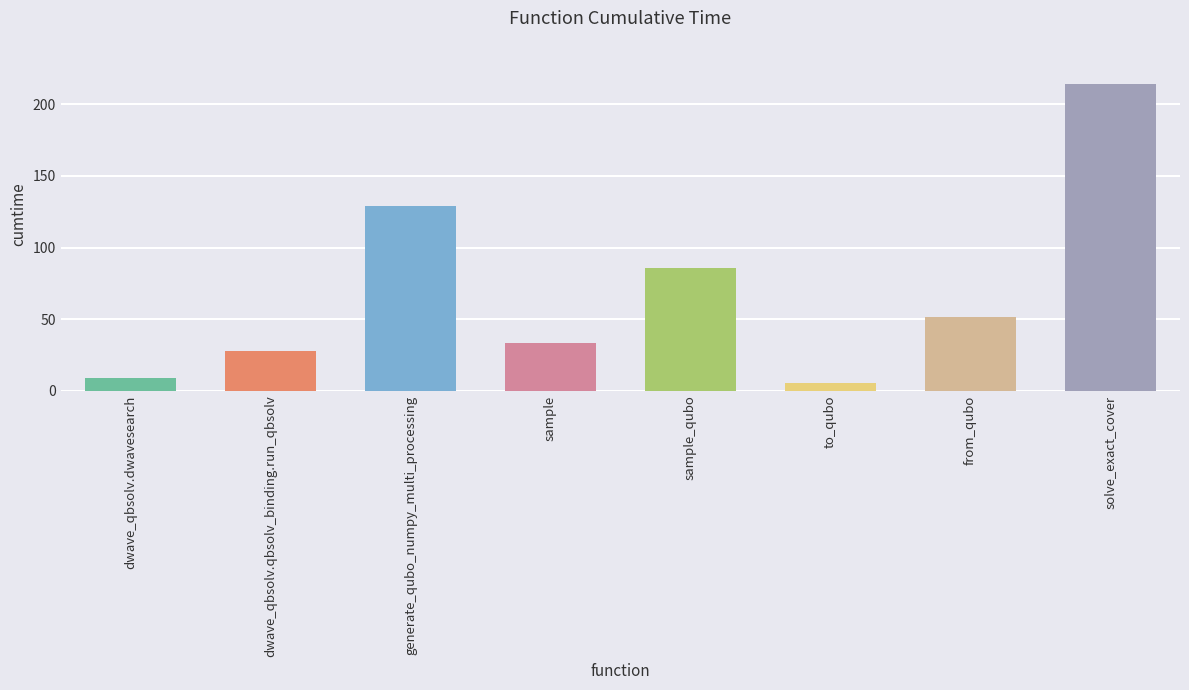

What is the smallest value displayed?

5.7